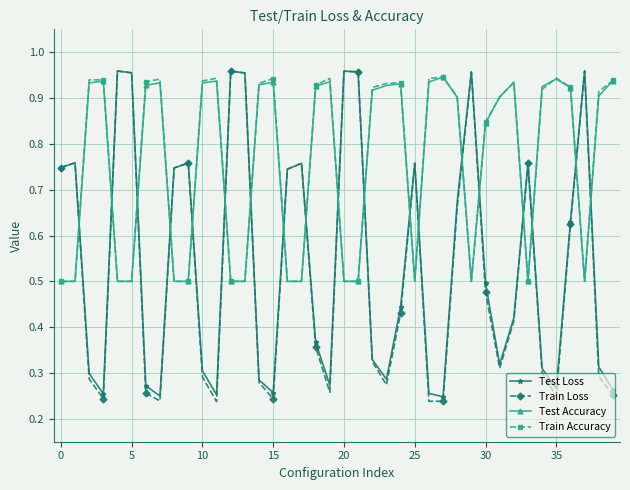

At how many categories does at least one series exceed 0?

40